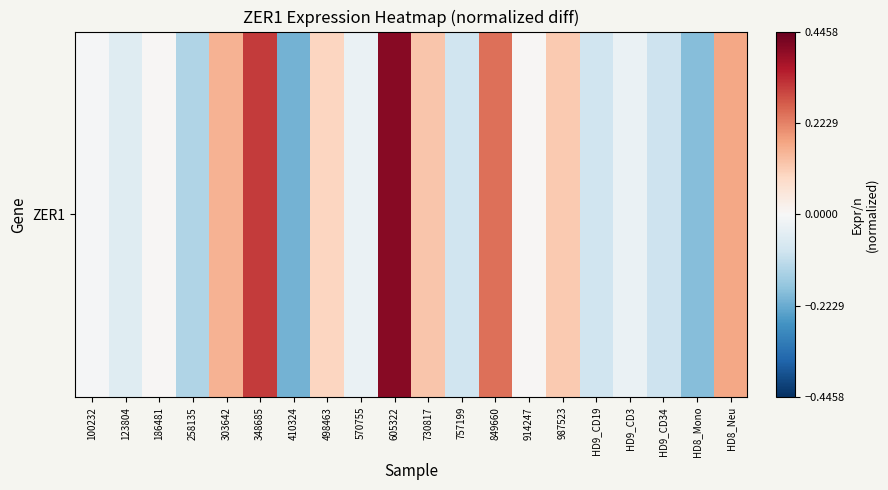

List the labels in order of value, smallest first.

410324, HD8_Mono, 258135, HD9_CD34, HD9_CD19, 757199, 123804, 570755, HD9_CD3, 100232, 186481, 914247, 498463, 987523, 730817, 303642, HD8_Neu, 849660, 348685, 605322